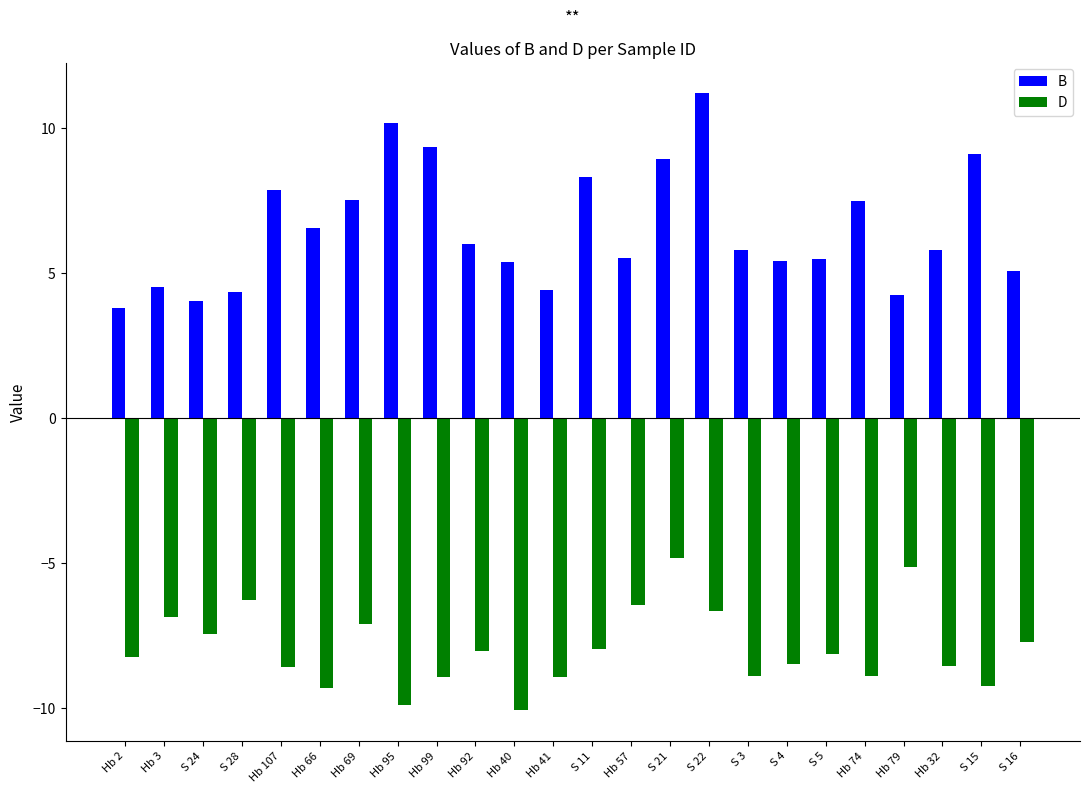

What is the difference between the B values at Hb 32 and Hb 79?

1.5